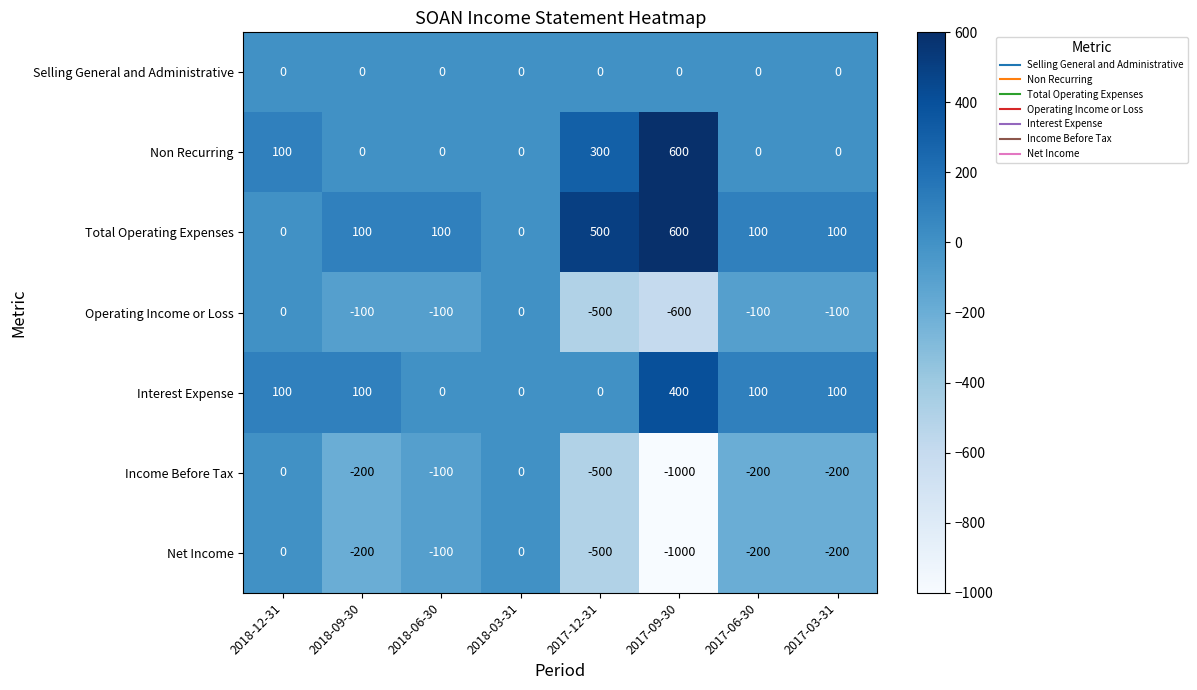

At how many categories does at least one series exceed 437?

2